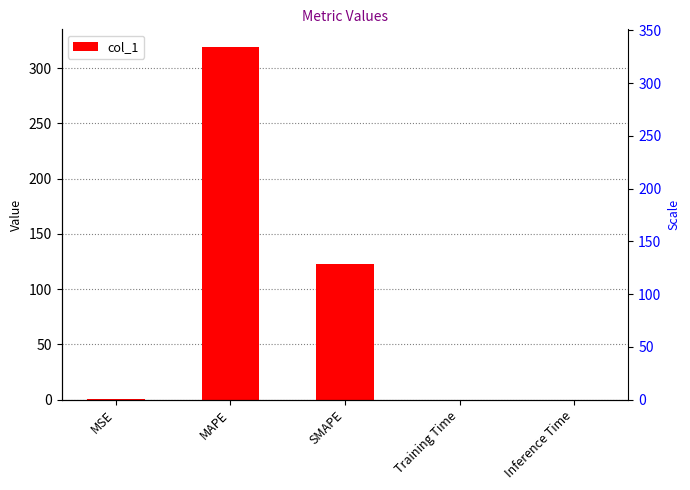

Which category has the lowest value across all series?

Inference Time